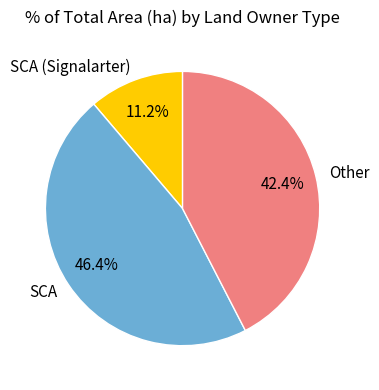

What percentage do SCA (Signalarter) and Other together represent?

53.6%